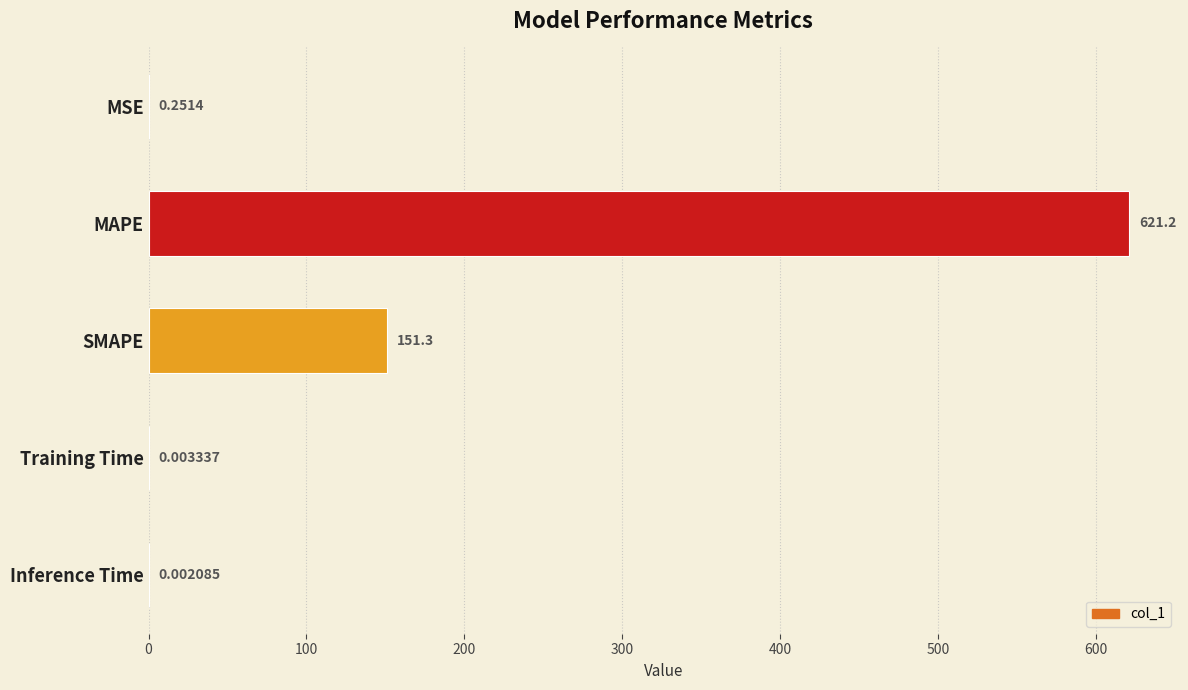

At which category does the chart reach its peak across all series?

MAPE